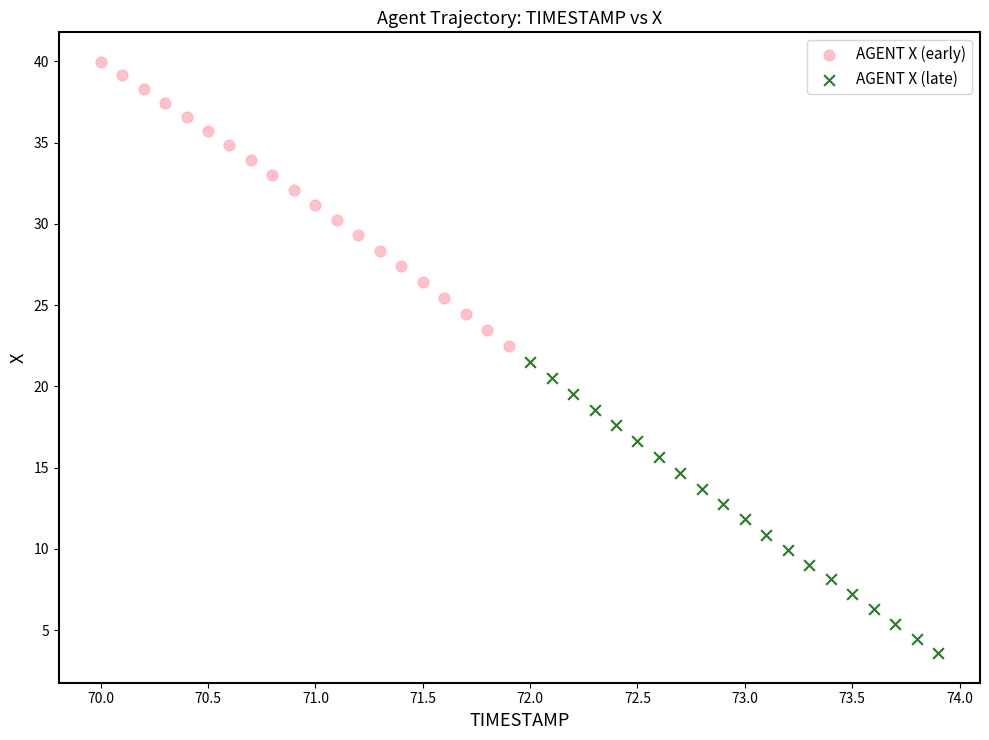

Which series reaches the maximum Y coordinate?

AGENT X (early)